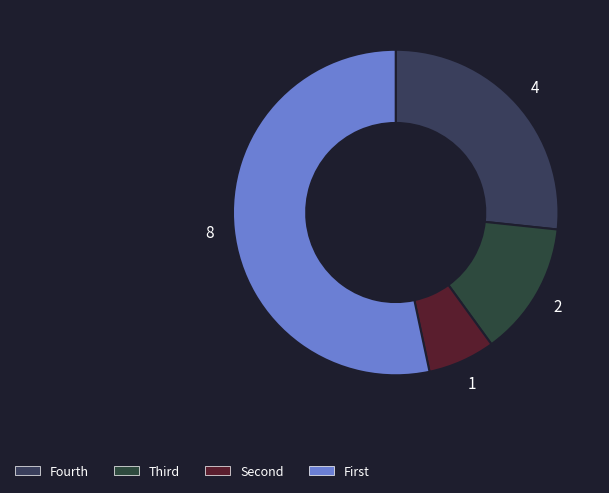

How many segments does this pie chart have?

4